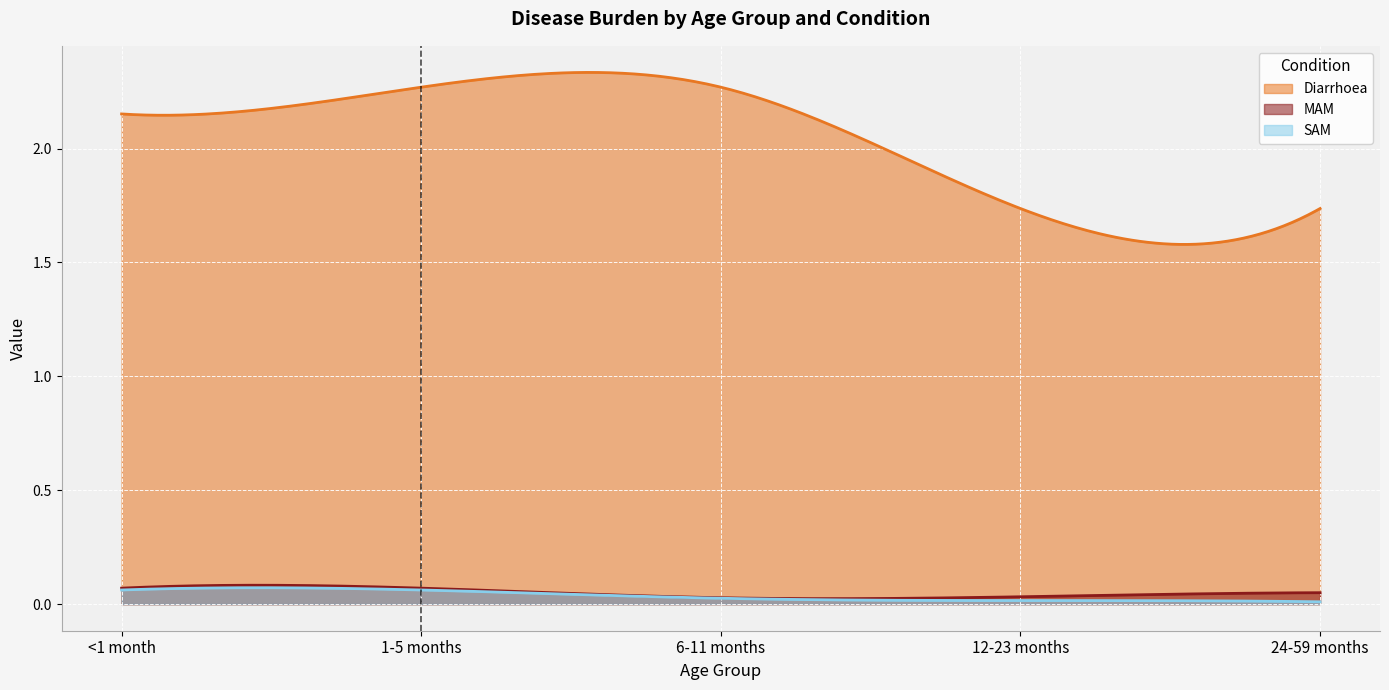

The value of SAM at 24-59 months is 0.0. True or false?

False